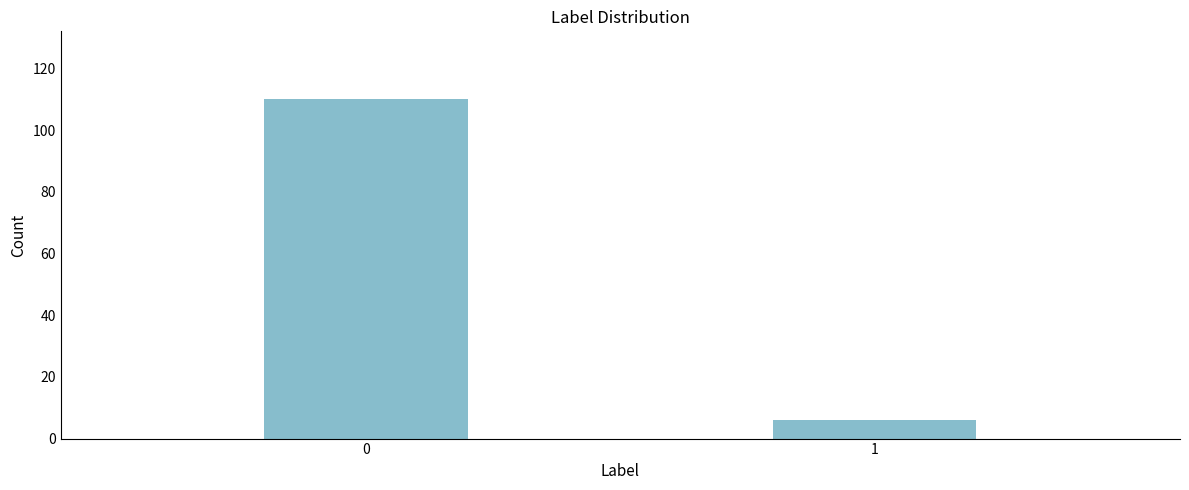

Reading right to left, list all the values displayed in this chart.

6	110